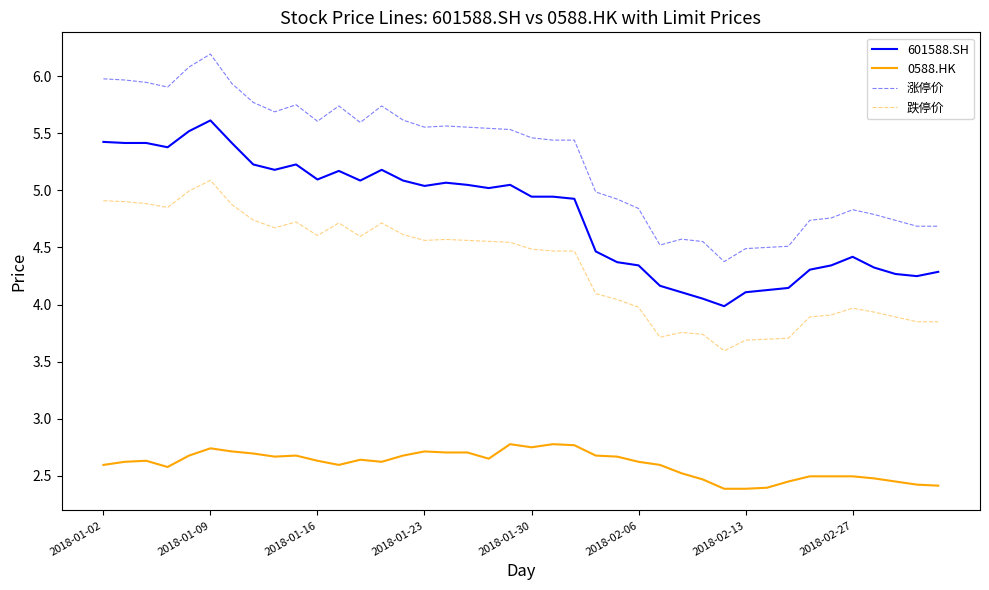

At how many categories does at least one series exceed 4?

40